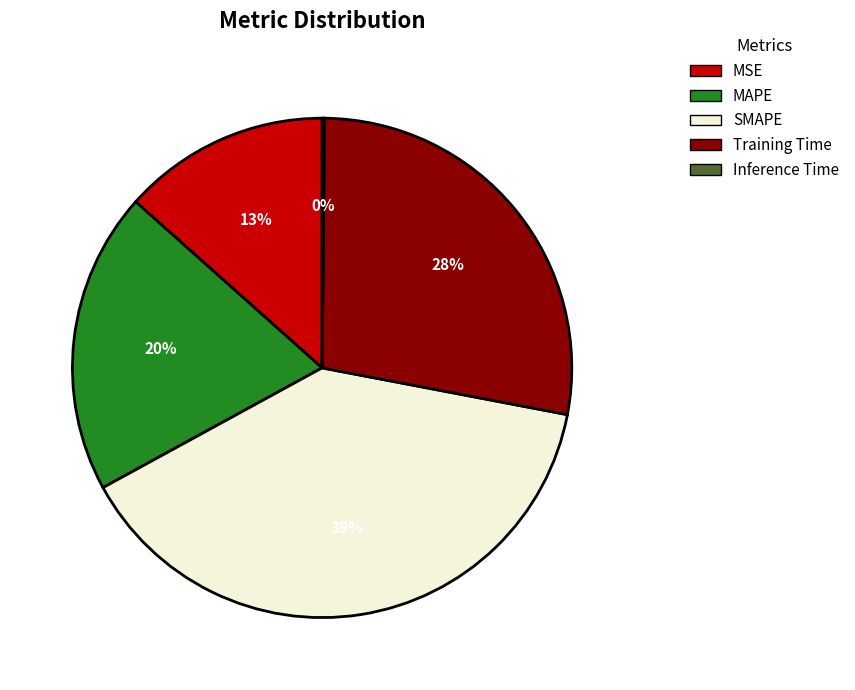

To the nearest percent, what is the difference between the largest and smallest slice percentages?

39%